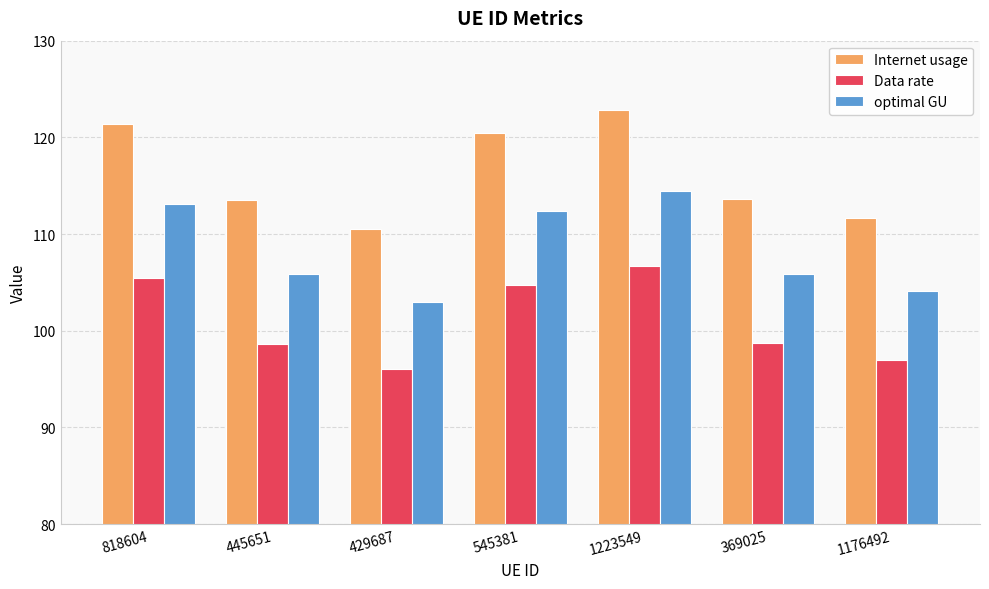

What is the maximum value shown in the chart?

122.8